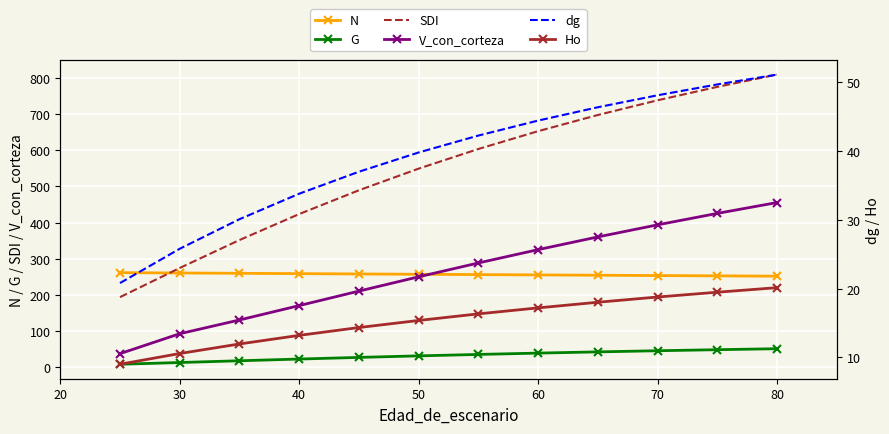

The N series shows 258.1 at 60. True or false?

True